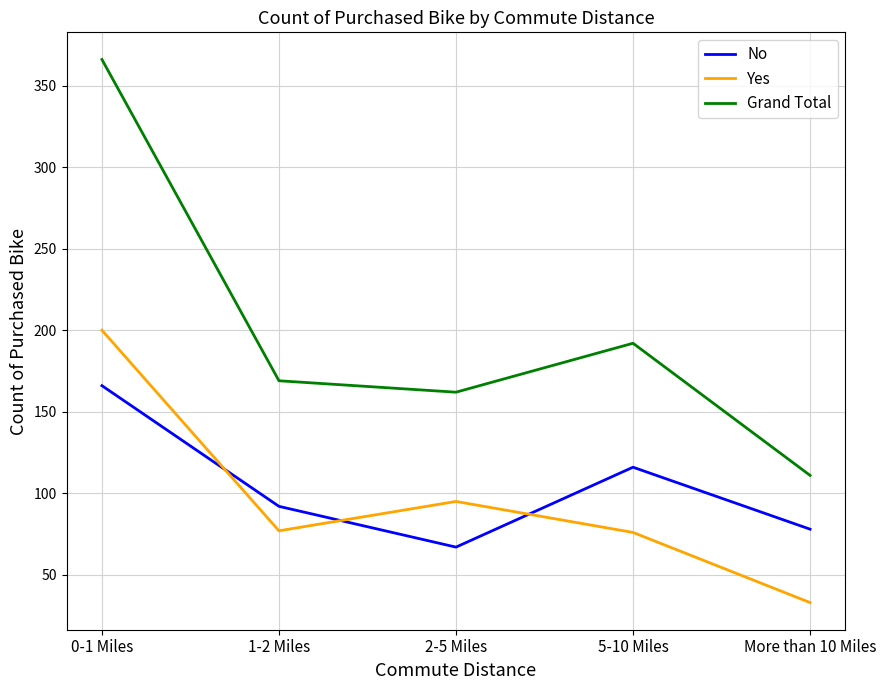

Where does the Yes series first go above 77?

0-1 Miles